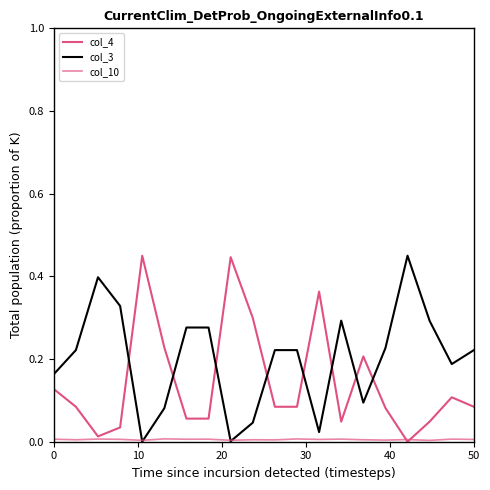

Does the chart have visible grid lines?

No